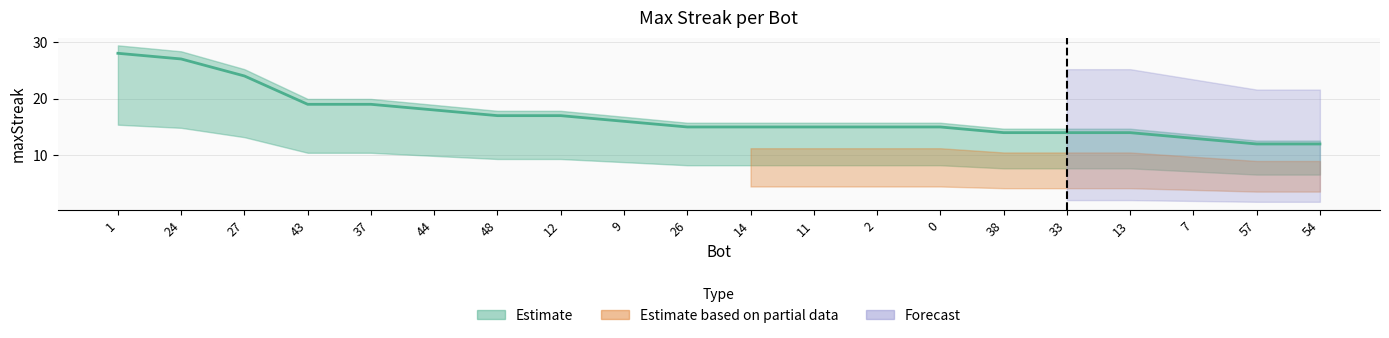

True or false: the data shows 14 at 33.

True